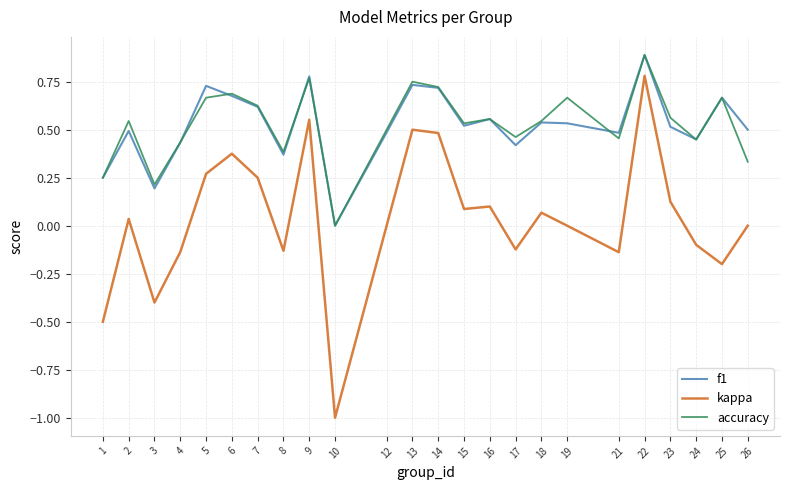

Which series changed the most between 3 and 10?

kappa